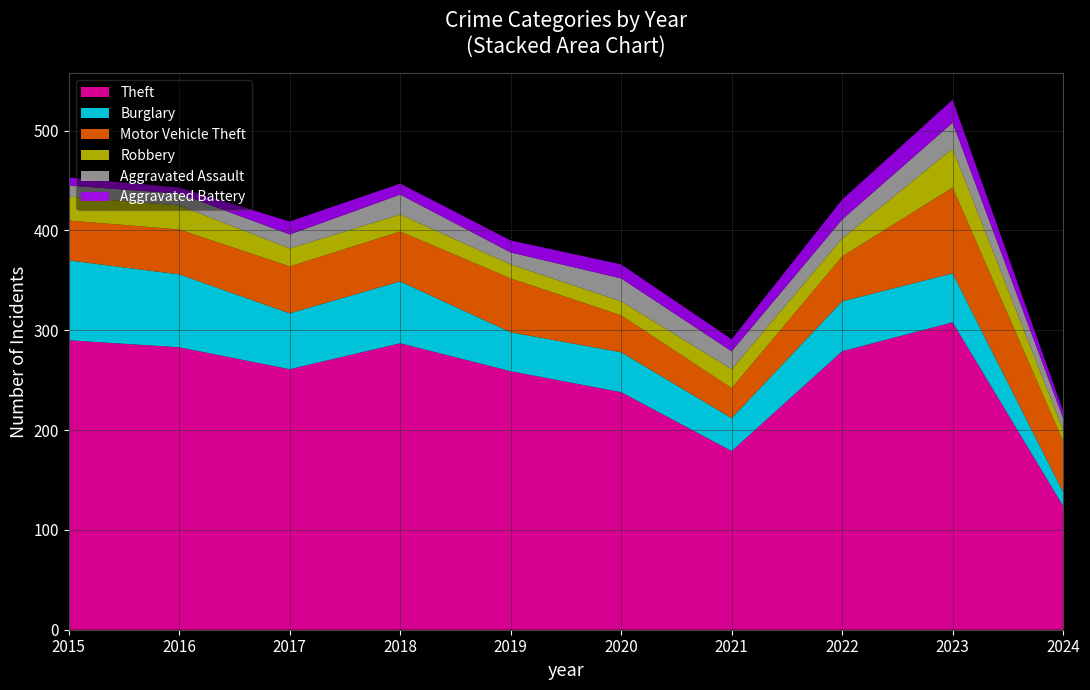

Reading right to left, what are all the values shown in this chart?

Theft: 2024=124	2023=308	2022=279	2021=179	2020=238	2019=259	2018=287	2017=261	2016=283	2015=290
Burglary: 2024=14	2023=49	2022=50	2021=33	2020=40	2019=39	2018=62	2017=56	2016=73	2015=80
Motor Vehicle Theft: 2024=51	2023=86	2022=45	2021=30	2020=37	2019=54	2018=50	2017=47	2016=45	2015=40
Robbery: 2024=11	2023=39	2022=18	2021=19	2020=14	2019=14	2018=17	2017=18	2016=24	2015=24
Aggravated Assault: 2024=12	2023=26	2022=19	2021=18	2020=23	2019=12	2018=20	2017=14	2016=12	2015=11
Aggravated Battery: 2024=7	2023=23	2022=20	2021=12	2020=14	2019=12	2018=11	2017=13	2016=6	2015=8